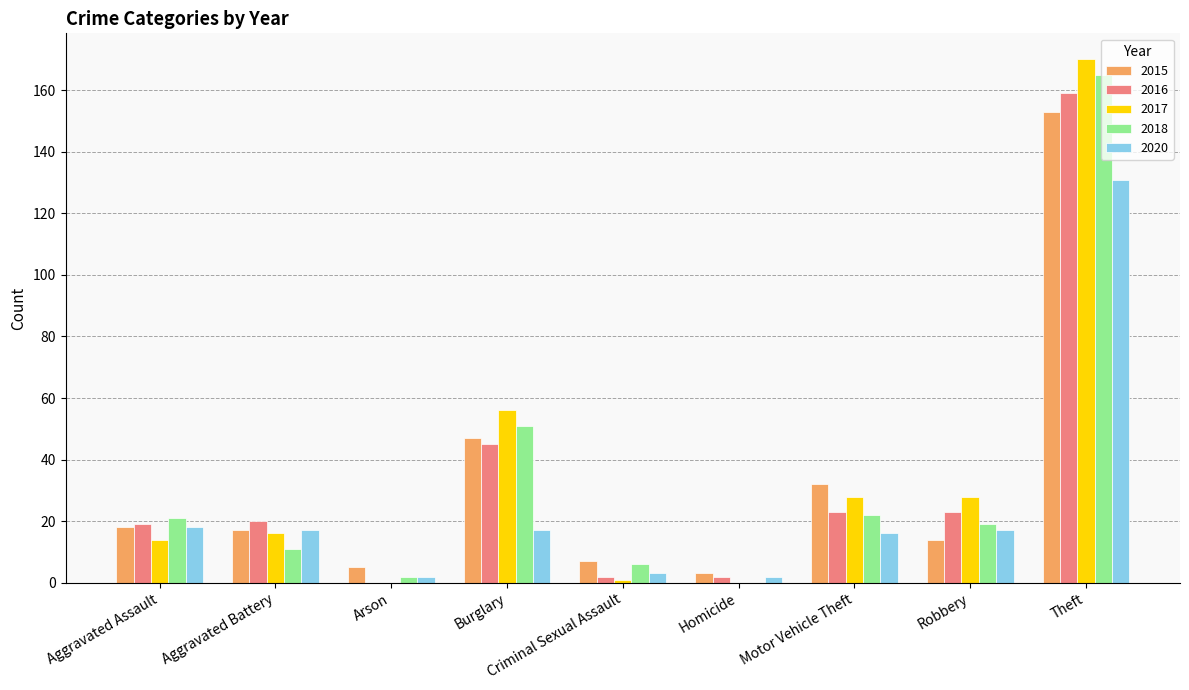

Which series has the widest spread of values?

2017